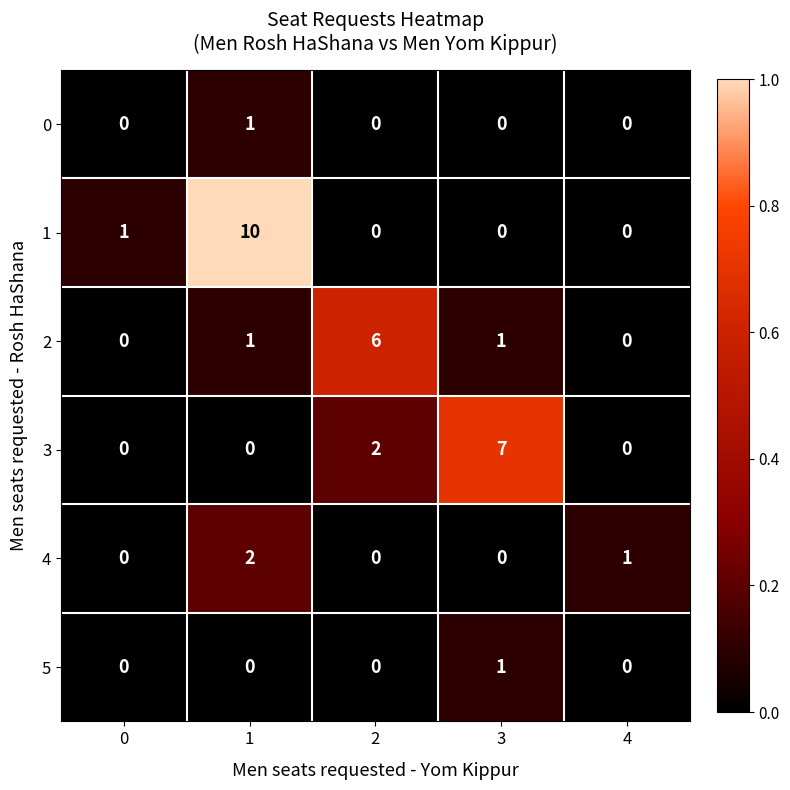

What is the difference between the highest and lowest values at 1?

10